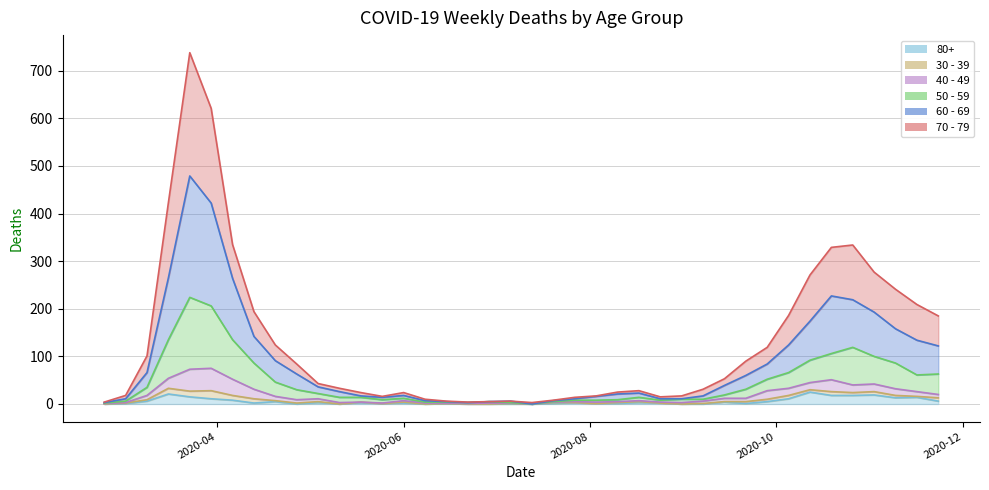

What is the label of the 7th point from the right?

2020-10-12